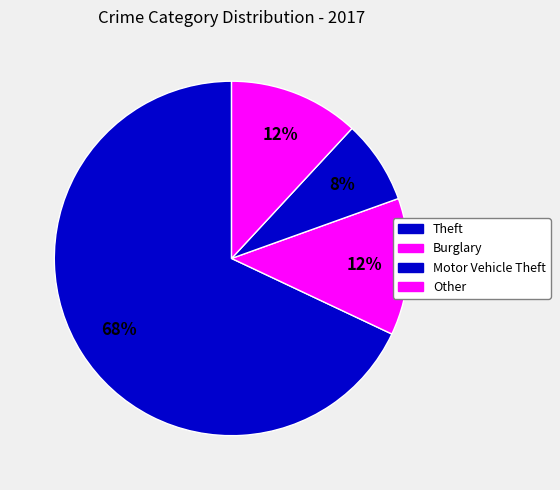

What is the majority slice?

Theft